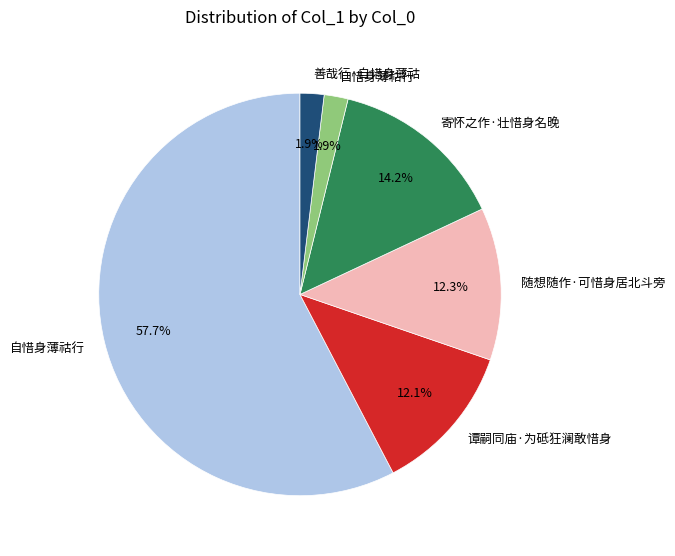

Is there a majority slice in this chart?

Yes